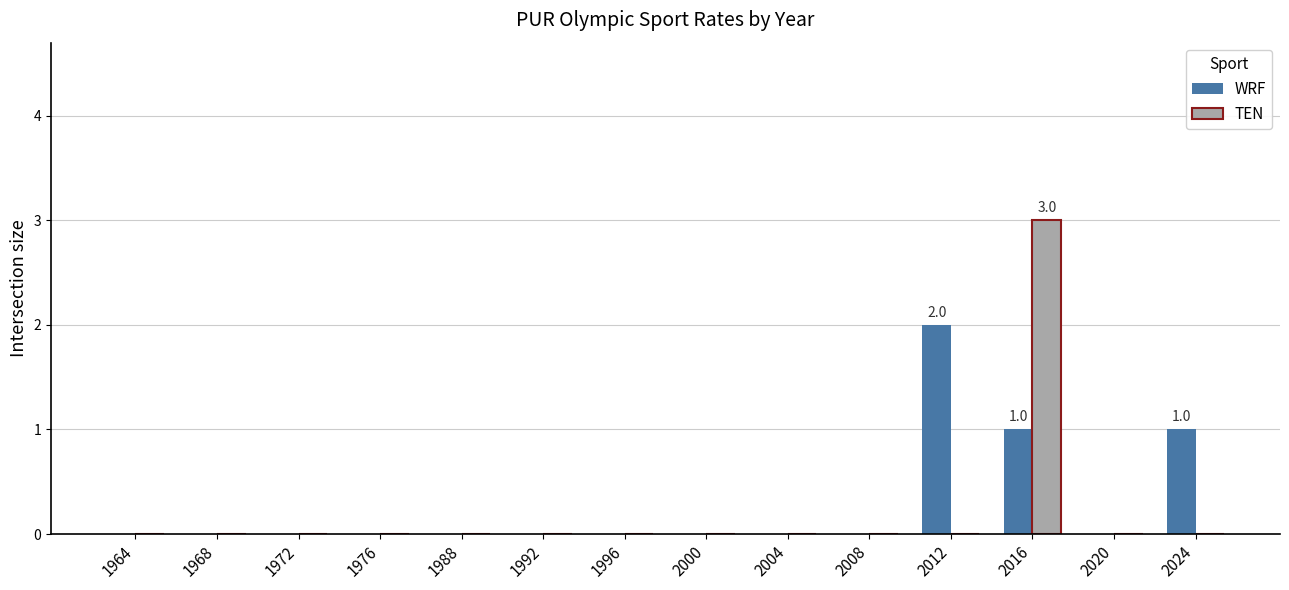

What is the highest value of the TEN series?

3